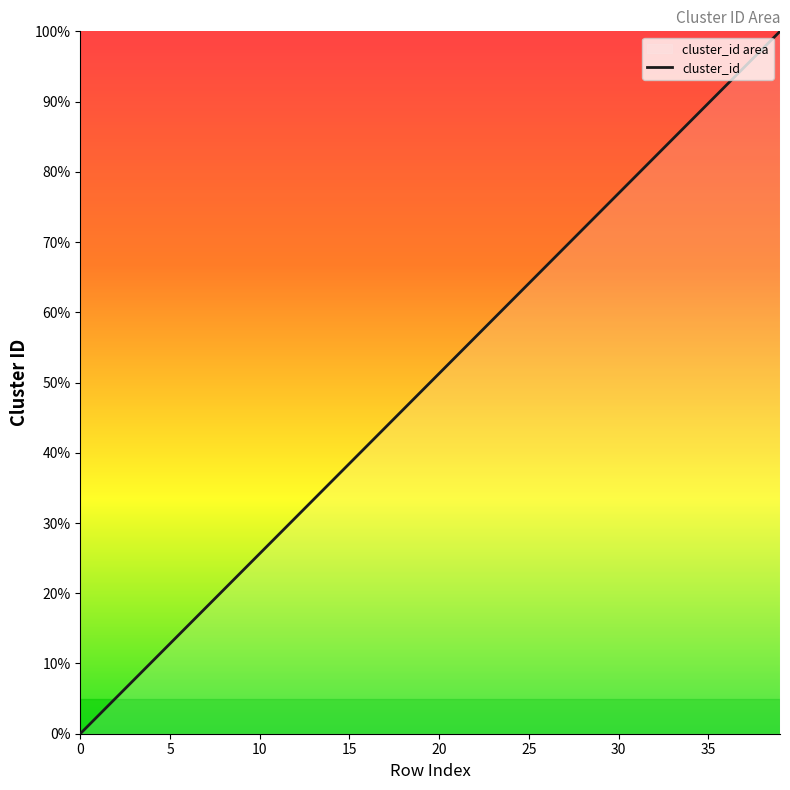

What is the difference between the values at 7 and 16?

23.1